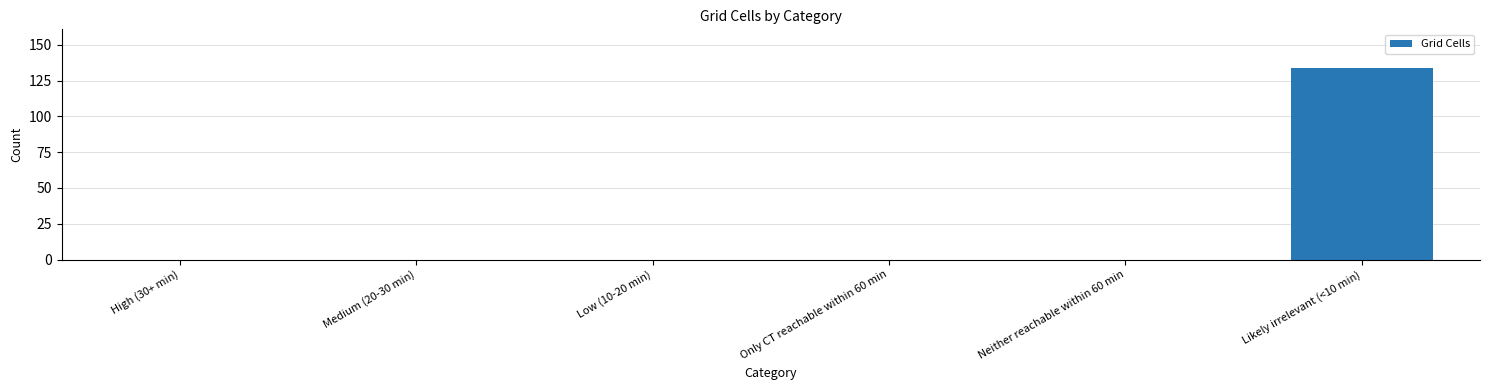

What is the sum of all values?

134